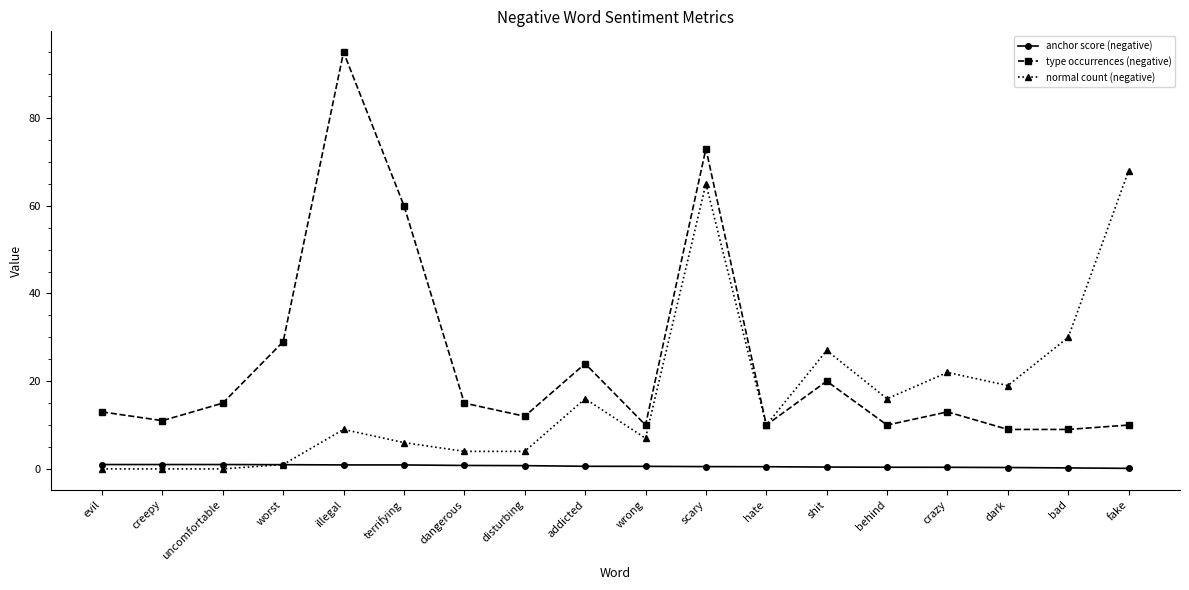

Rank the series by their maximum value, from lowest to highest.

anchor score (negative), normal count (negative), type occurrences (negative)